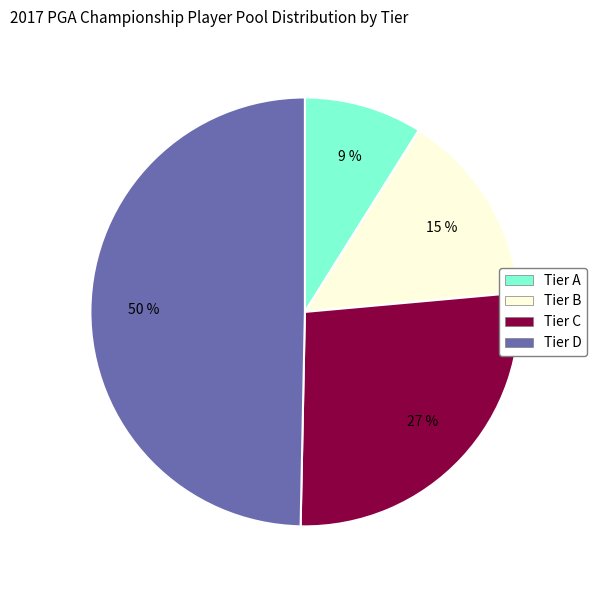

The Tier C slice represents 33% of the pie. True or false?

False